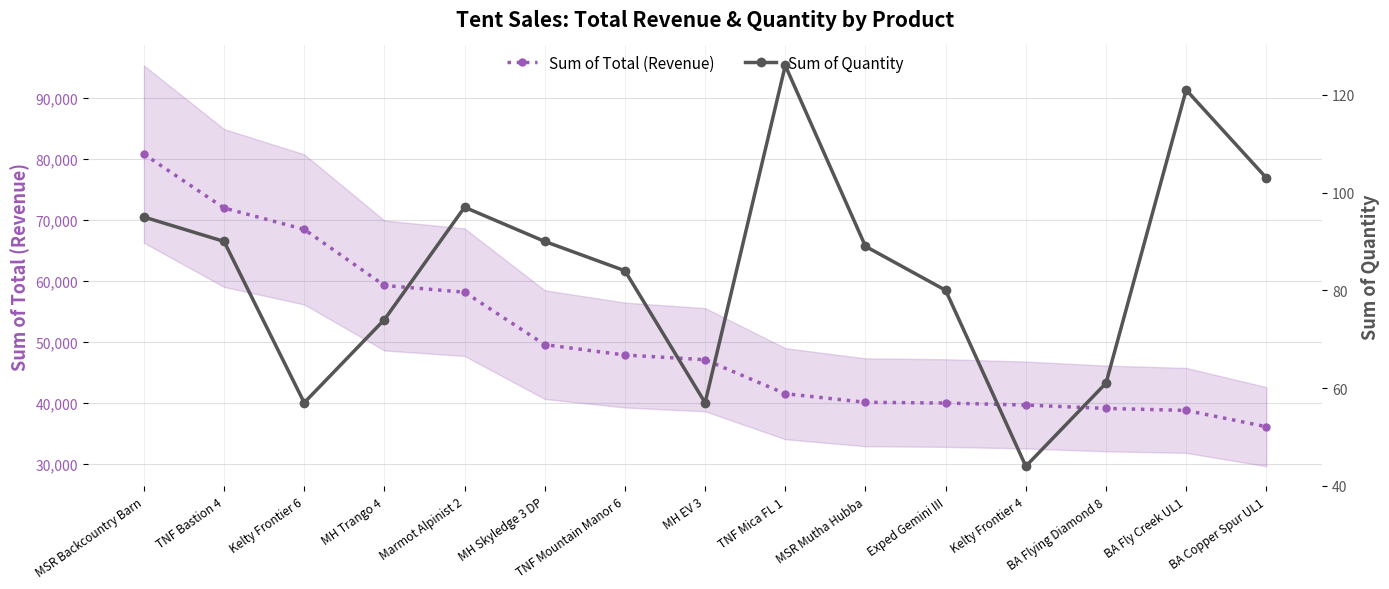

At which label is Sum of Quantity closest to 85?

TNF Mountain Manor 6